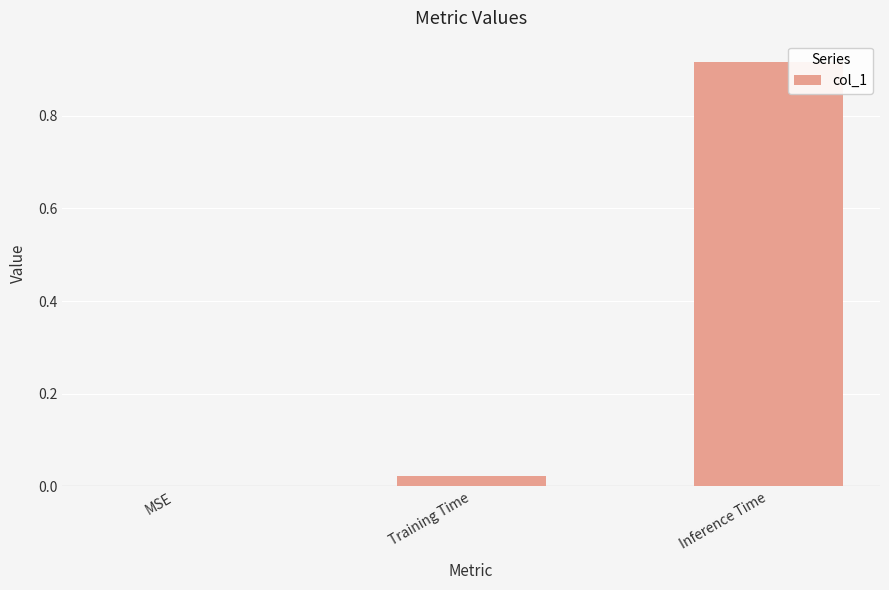

What is the change in value from Training Time to Inference Time?

+0.9